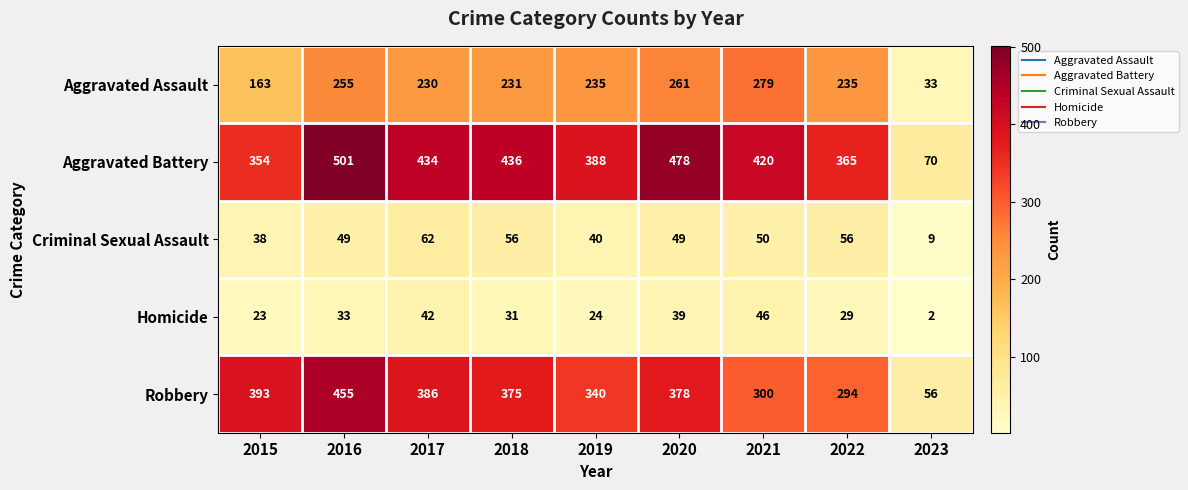

Count the number of data series in this chart.

5